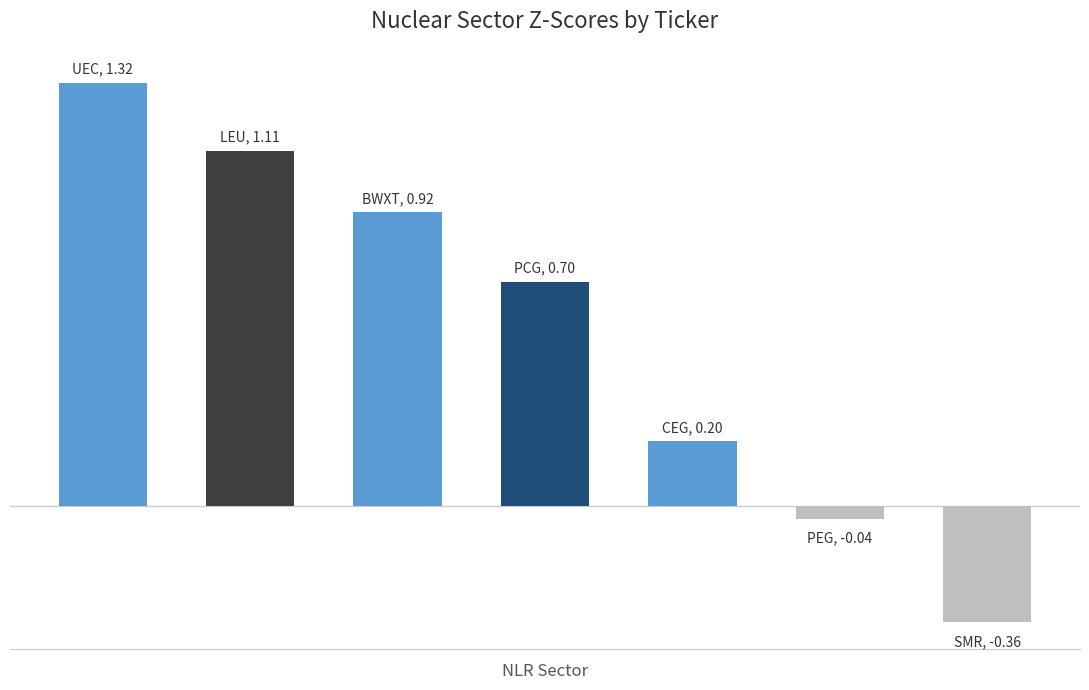

Does the chart contain any negative values?

Yes